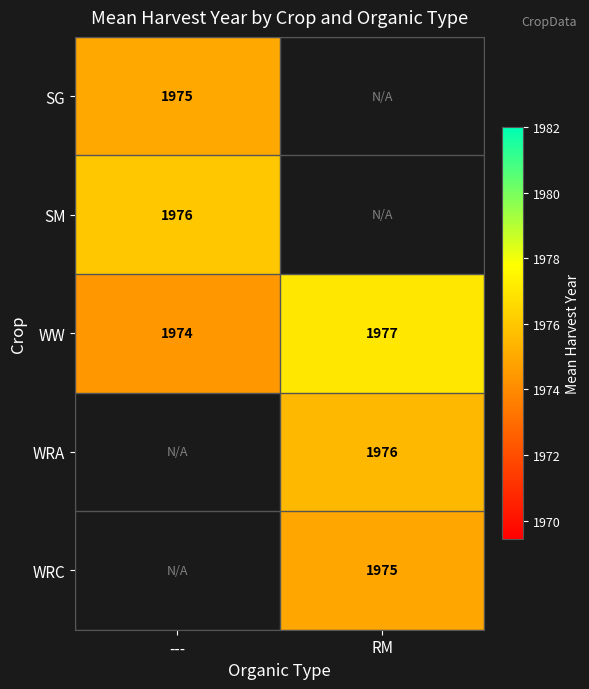

Is the value of WRA at RM greater than the value of SG at ---?

Yes